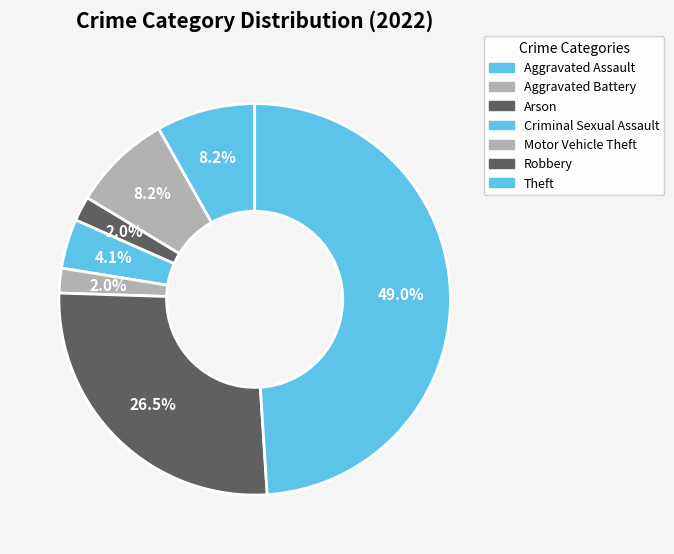

Count the number of slices in the pie.

7